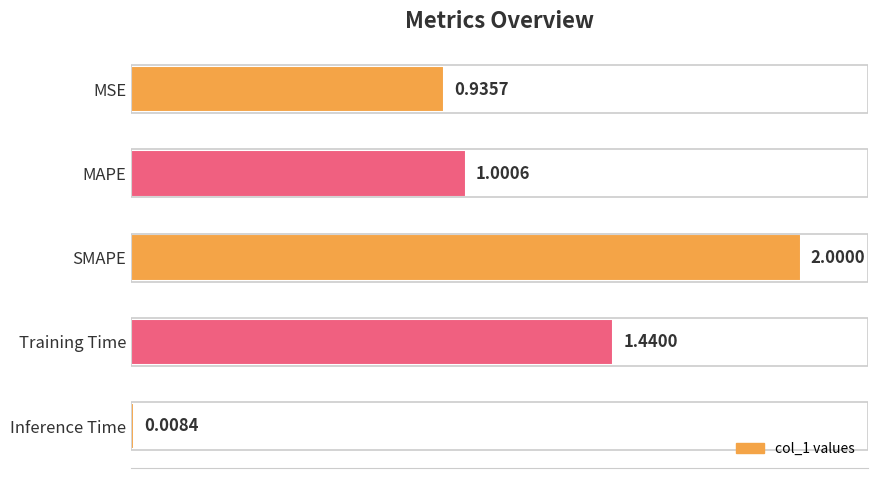

What is the label of the 5th bar from the bottom?

MSE